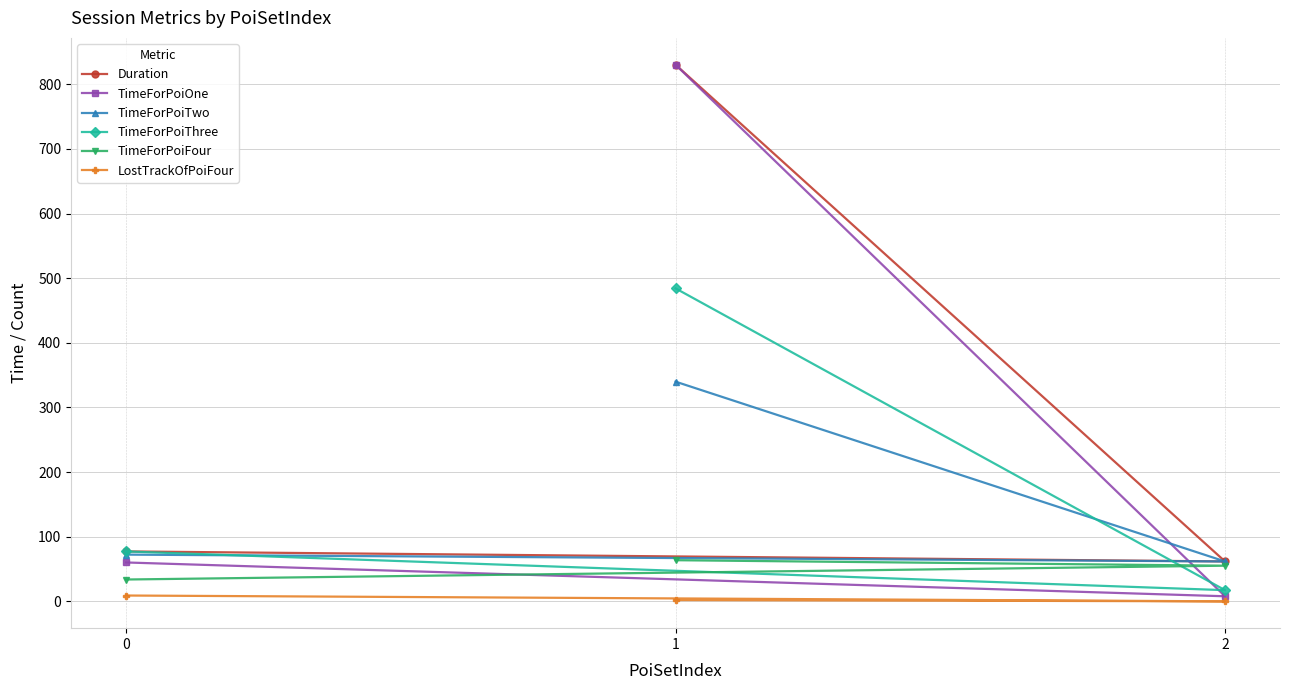

What is the total value across all series at 2?

203.7